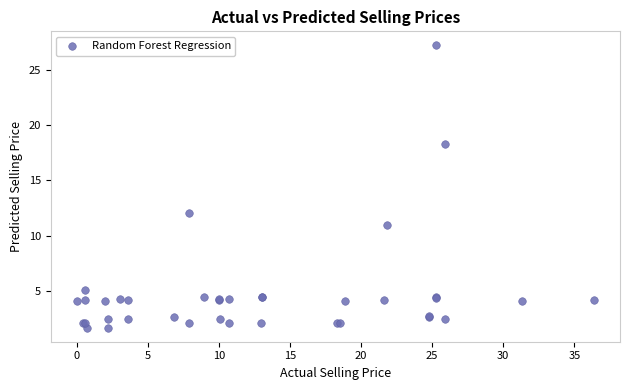

What Y value in the scatter plot is closest to 14?

12.0